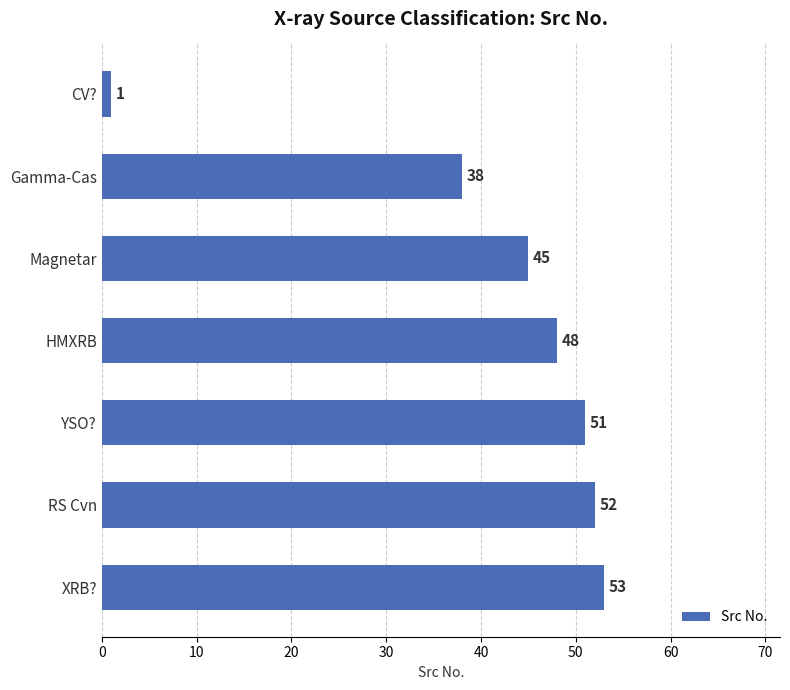

What is the value of the 5th bar from the top?

51